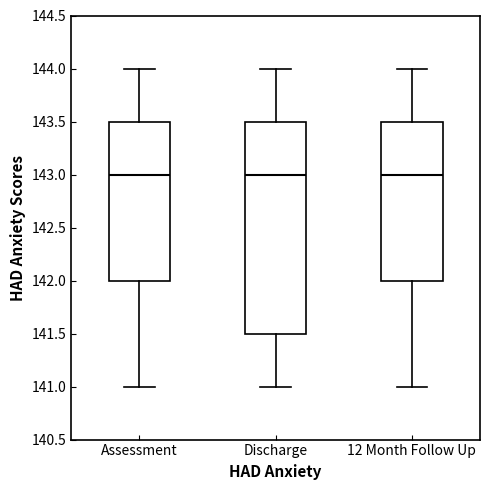

Reading left to right, transcribe this box plot: for each box, give where its median line is, the range the box spans, and where its two whiskers end, as read against the y-axis. The values are not printed on the chart, so give them approximately, as read against the axis.

Assessment: median 143.0, box 142.0 to 143.5, whiskers 141.0 to 144.0
Discharge: median 143.0, box 141.5 to 143.5, whiskers 141.0 to 144.0
12 Month Follow Up: median 143.0, box 142.0 to 143.5, whiskers 141.0 to 144.0